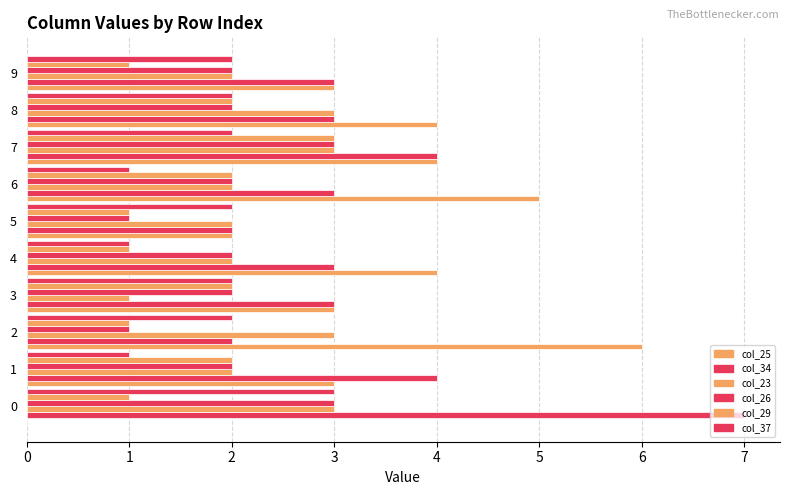

What is the spread (max minus min) of values at 6?

4